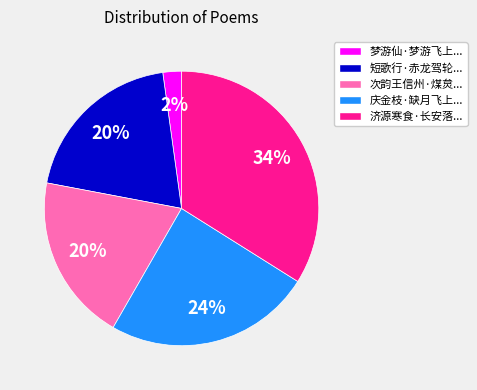

To the nearest percent, what is the average slice percentage?

20%